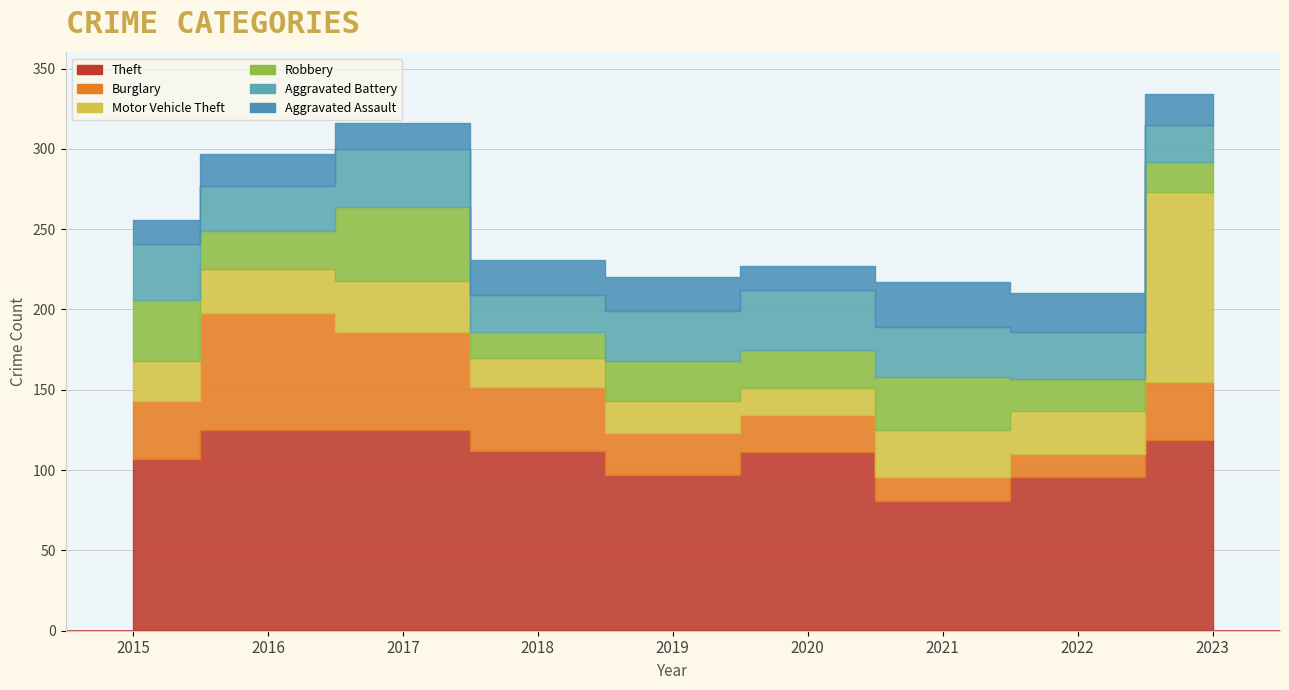

Is it true that Burglary equals 27 at 2021?

False